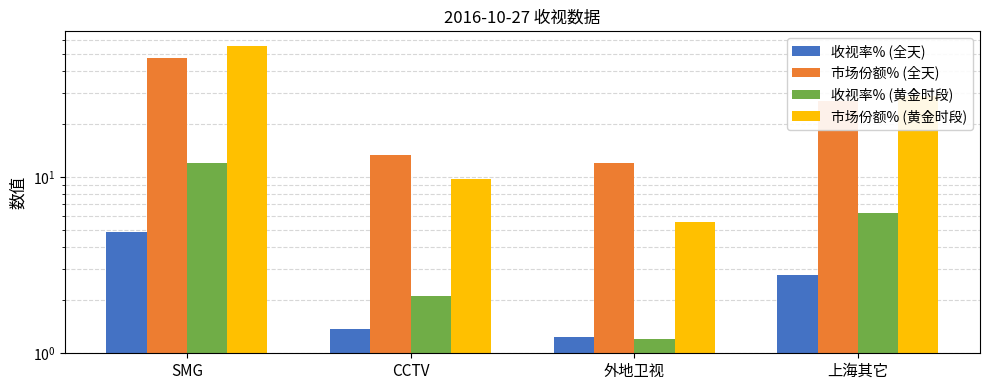

What value does the 市场份额% (黄金时段) series have at SMG?

55.7